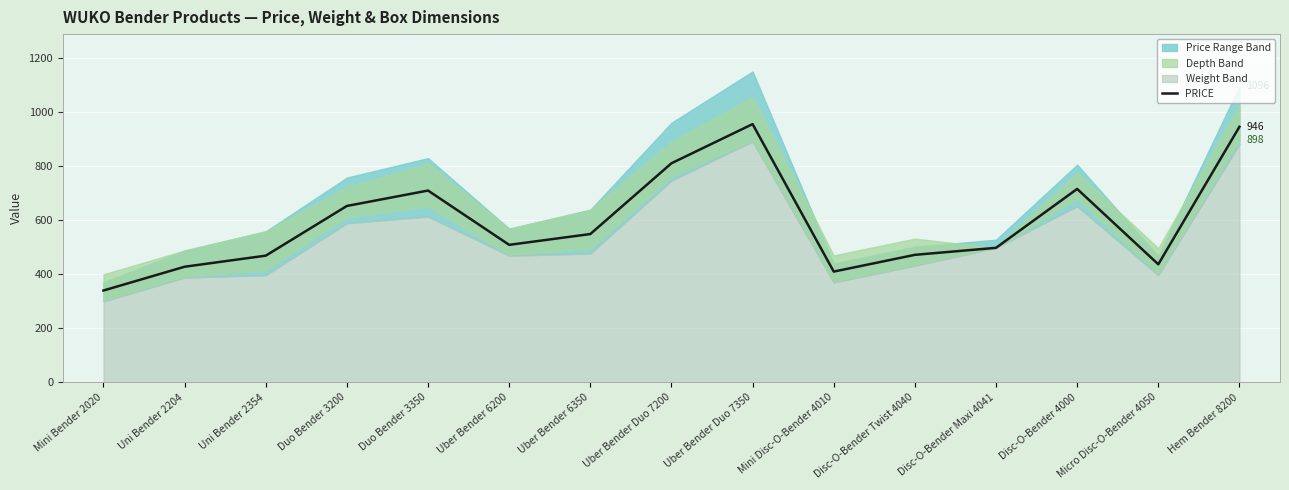

What is the sum of the values at Disc-O-Bender Maxi 4041 and Mini Disc-O-Bender 4010?

908